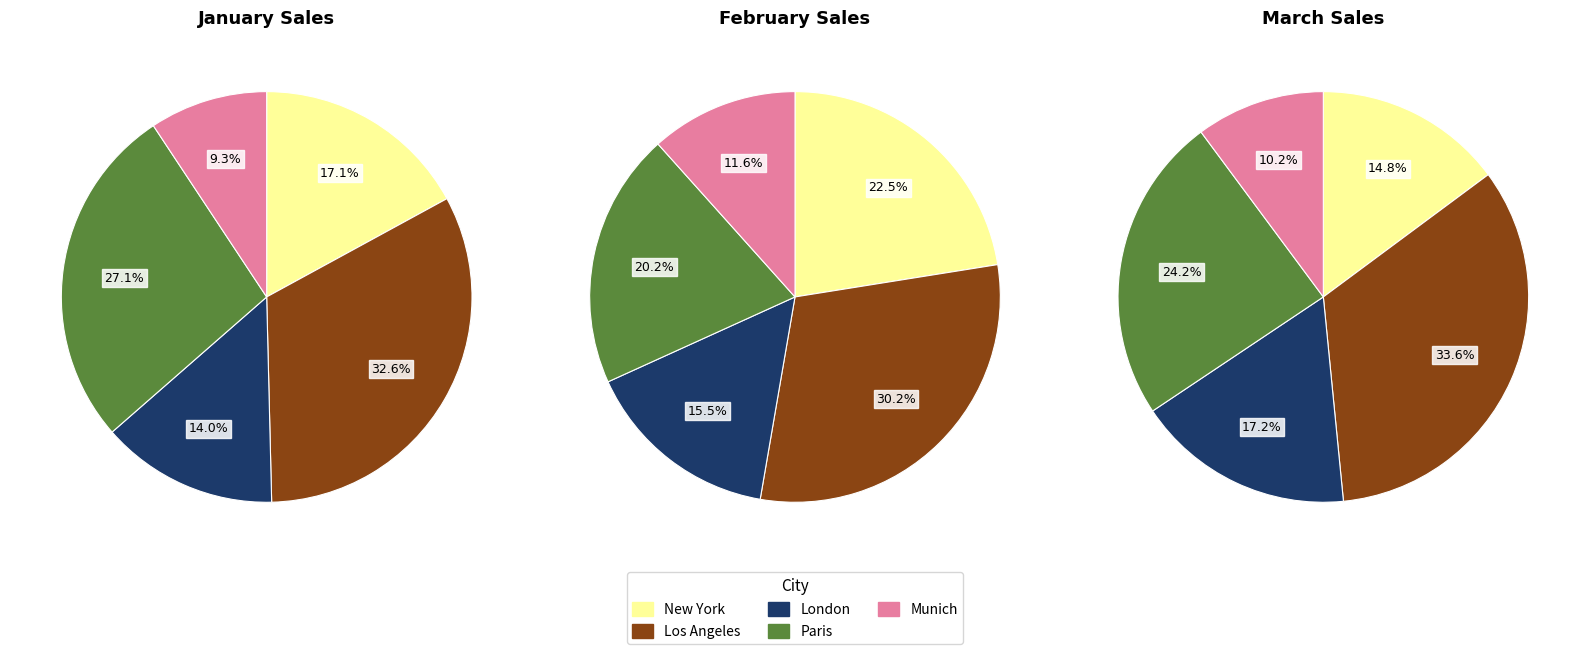

To the nearest percent, what portion does London represent?

17%